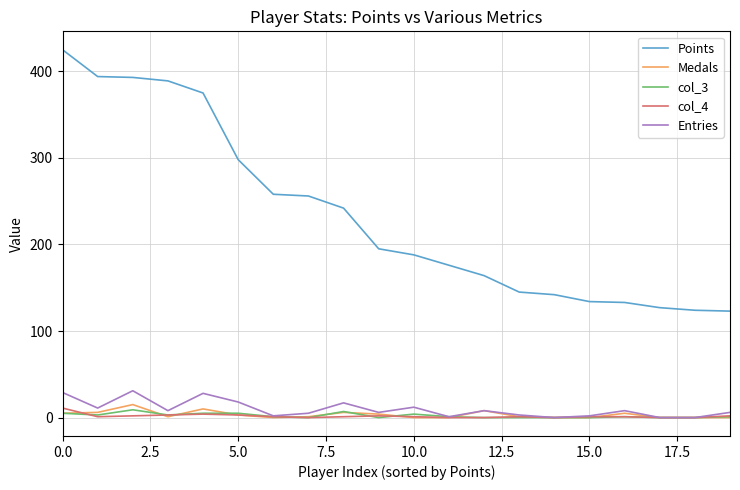

What is the greatest value displayed?

425